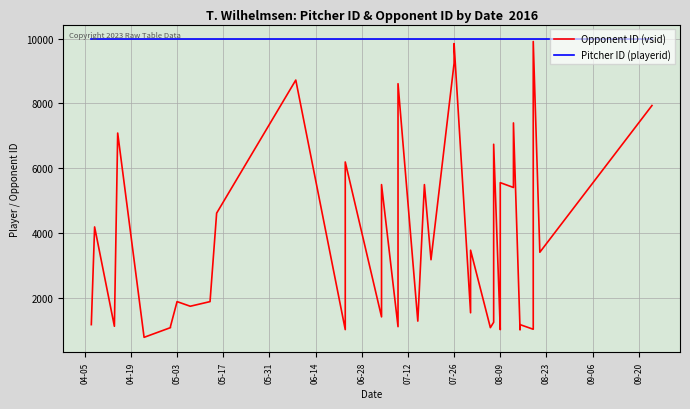

What is the minimum value for Pitcher ID (playerid)?

9975